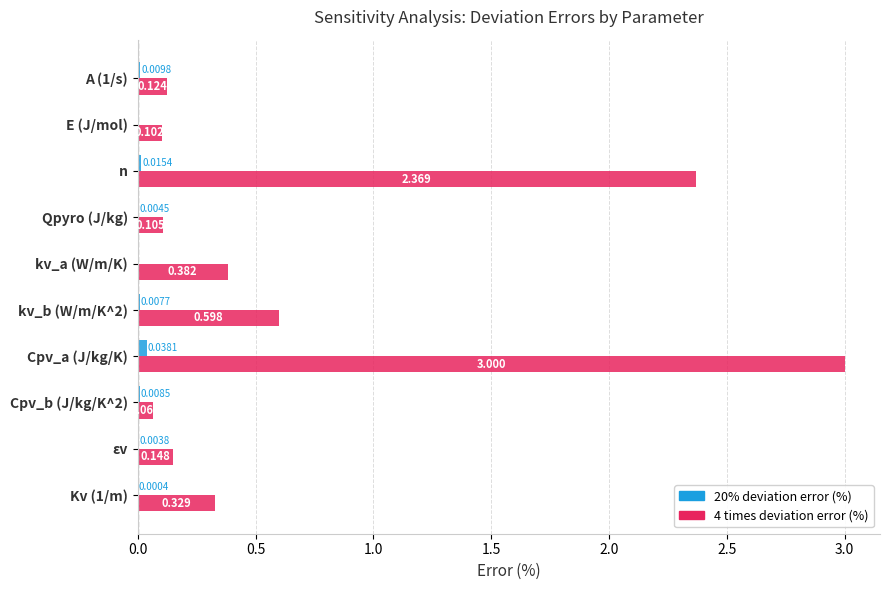

At which category is the sum across all series the highest?

Cpv_a (J/kg/K)